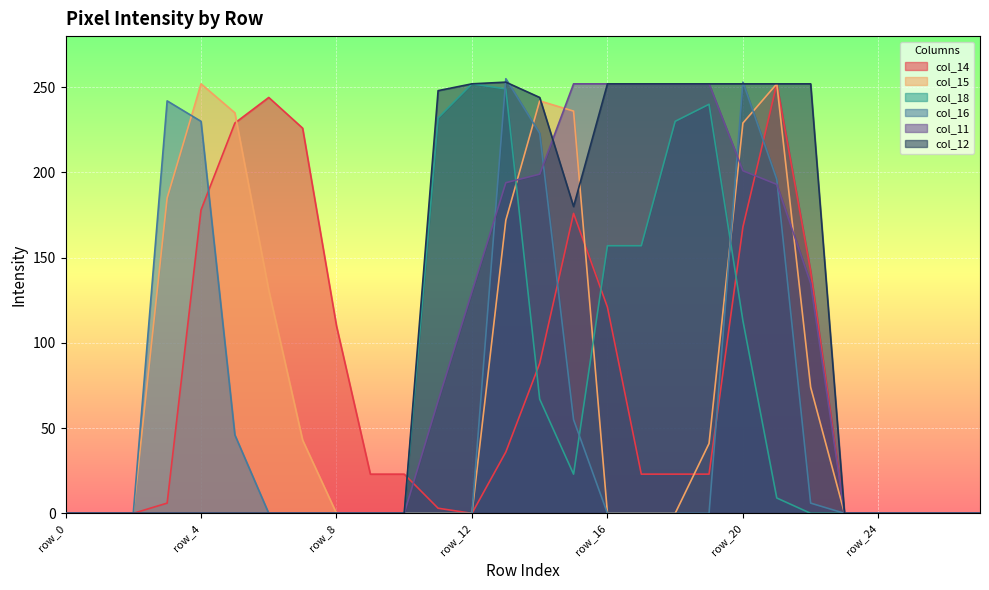

Which series changed the most between row_0 and row_26?

col_14